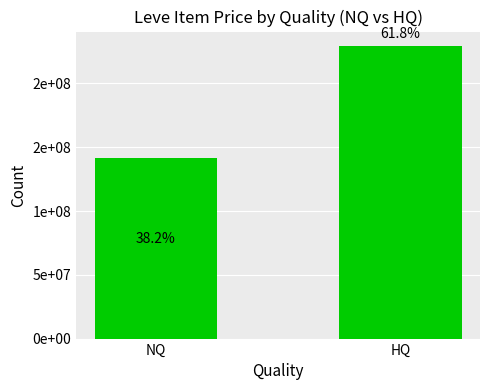

What value does the data have at NQ?

141826077.6